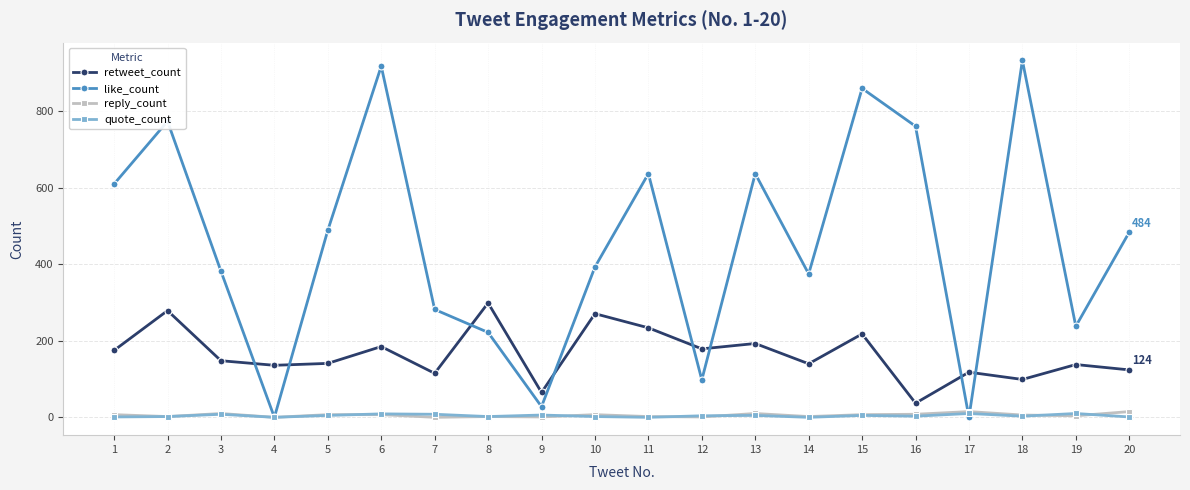

Which series has the widest spread of values?

like_count